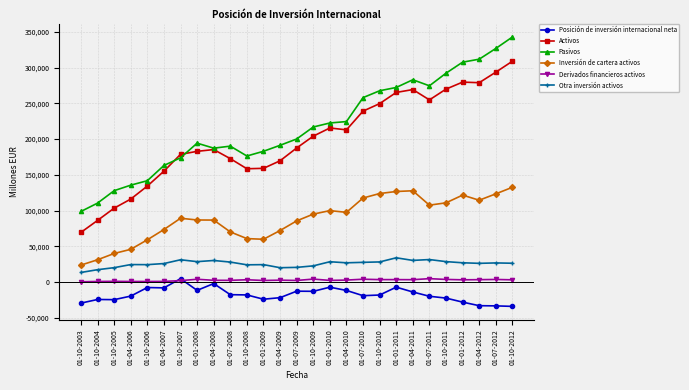

What is the difference between the Activos values at 01-10-2006 and 01-01-2009?

24767